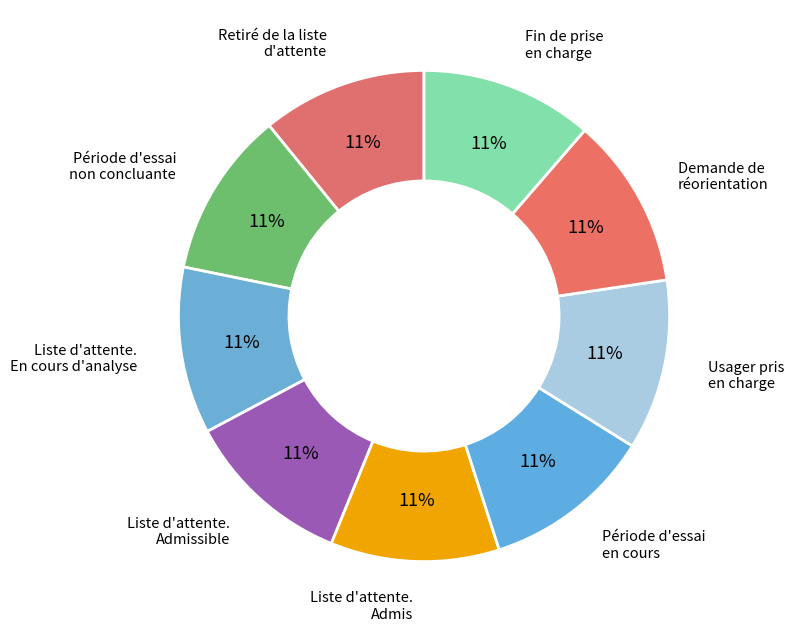

The Liste d'attente. Admissible slice represents 21% of the pie. True or false?

False